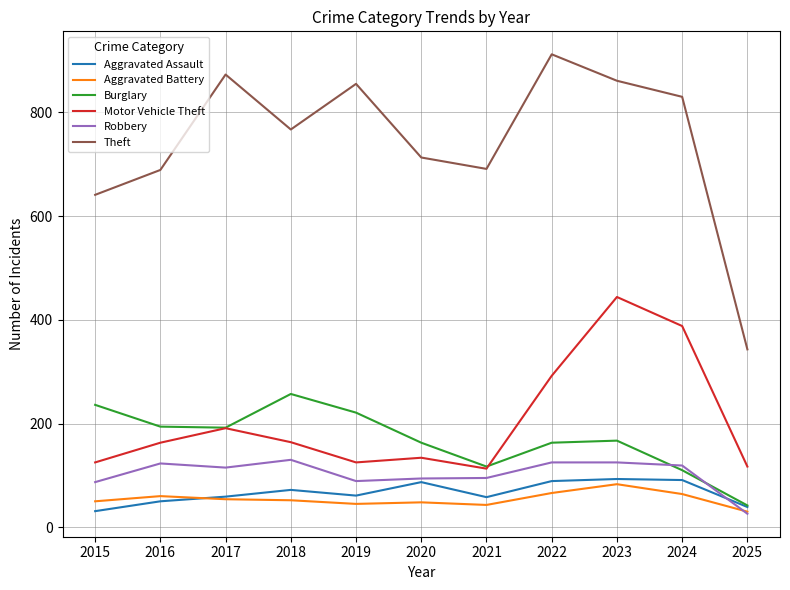

Where is Robbery nearest to the value 78?

2015